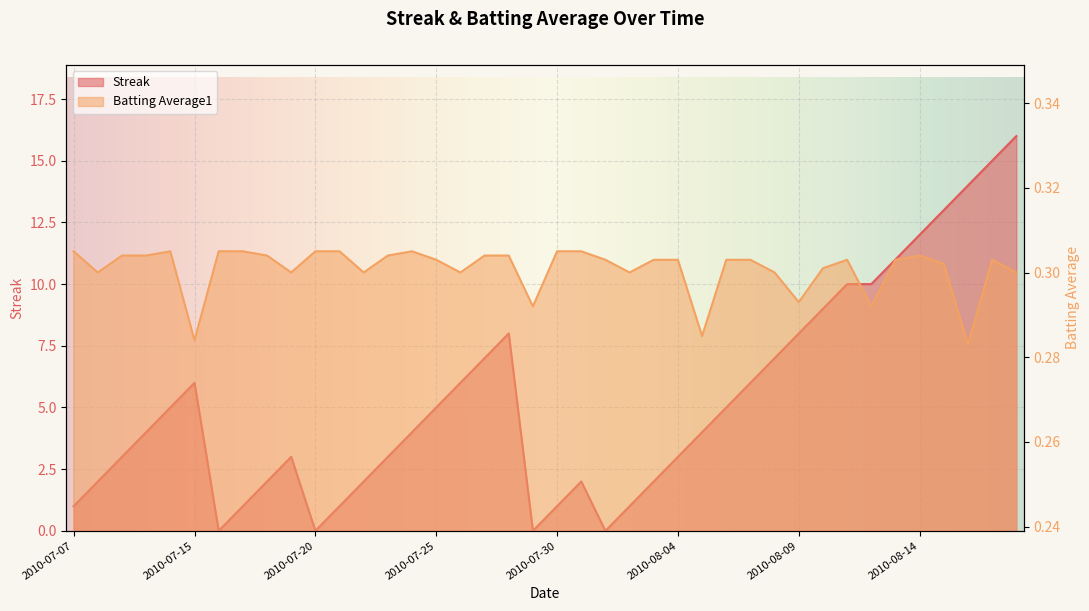

Reading left to right, what are all the values shown in this chart?

Streak: 1.0	2.0	3.0	4.0	5.0	6.0	0.0	1.0	2.0	3.0	0.0	1.0	2.0	3.0	4.0	5.0	6.0	7.0	8.0	0.0	1.0	2.0	0.0	1.0	2.0	3.0	4.0	5.0	6.0	7.0	8.0	9.0	10.0	10.0	11.0	12.0	13.0	14.0	15.0	16.0
Batting Average1: 0.3	0.3	0.3	0.3	0.3	0.3	0.3	0.3	0.3	0.3	0.3	0.3	0.3	0.3	0.3	0.3	0.3	0.3	0.3	0.3	0.3	0.3	0.3	0.3	0.3	0.3	0.3	0.3	0.3	0.3	0.3	0.3	0.3	0.3	0.3	0.3	0.3	0.3	0.3	0.3